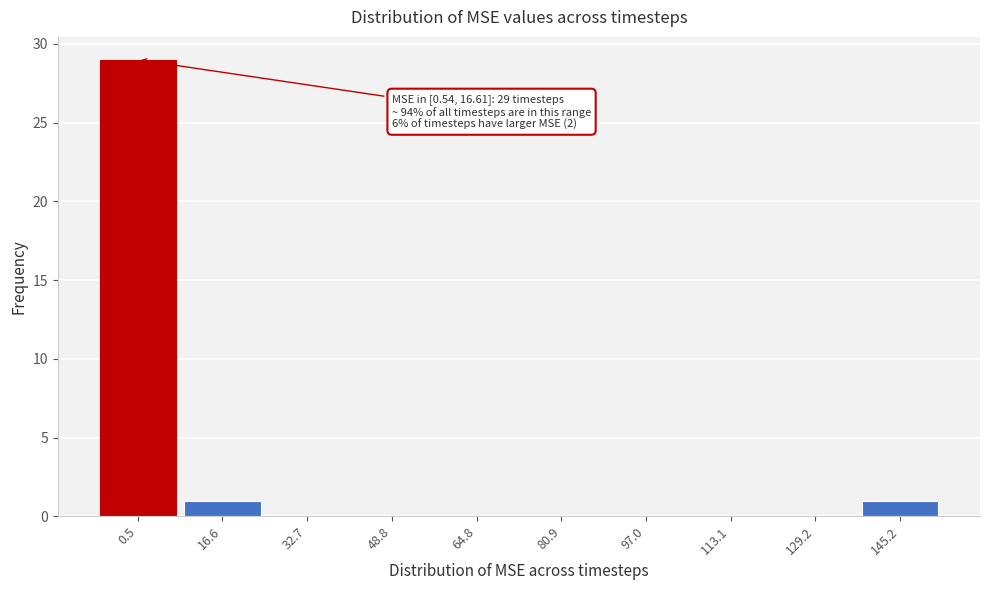

Reading left to right, list all the values displayed in this chart.

0.5=29	16.6=1	32.7=0	48.8=0	64.8=0	80.9=0	97.0=0	113.1=0	129.2=0	145.2=1